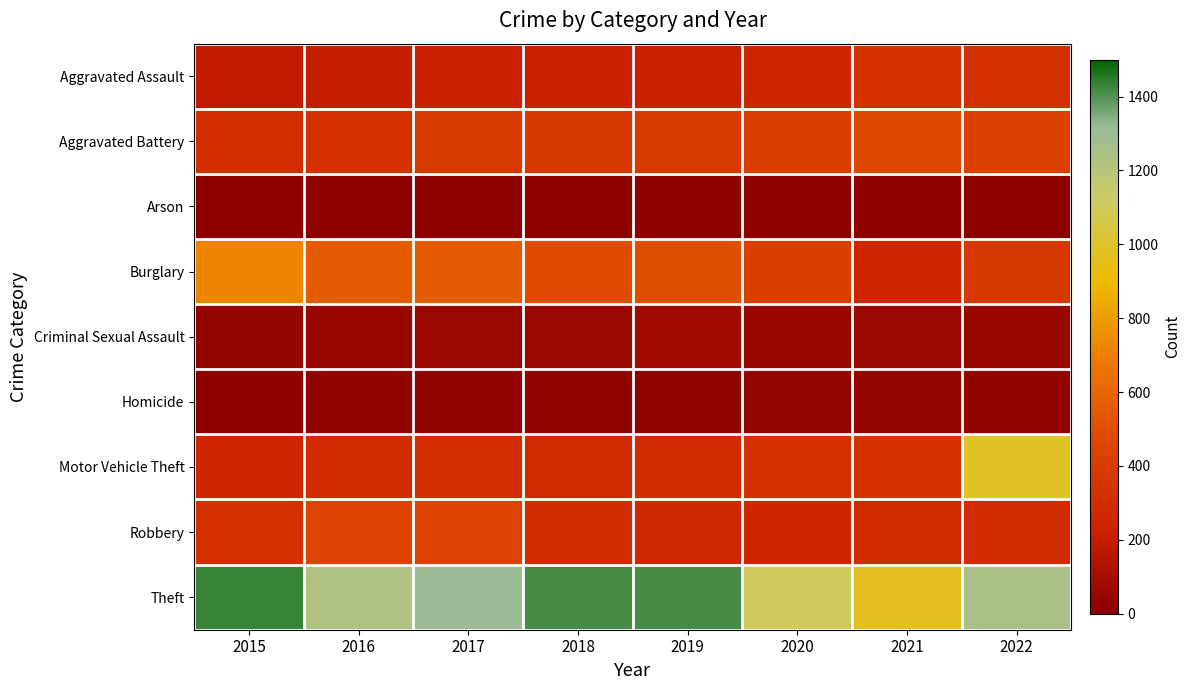

What is the difference between the highest and lowest values at 2020?

1085